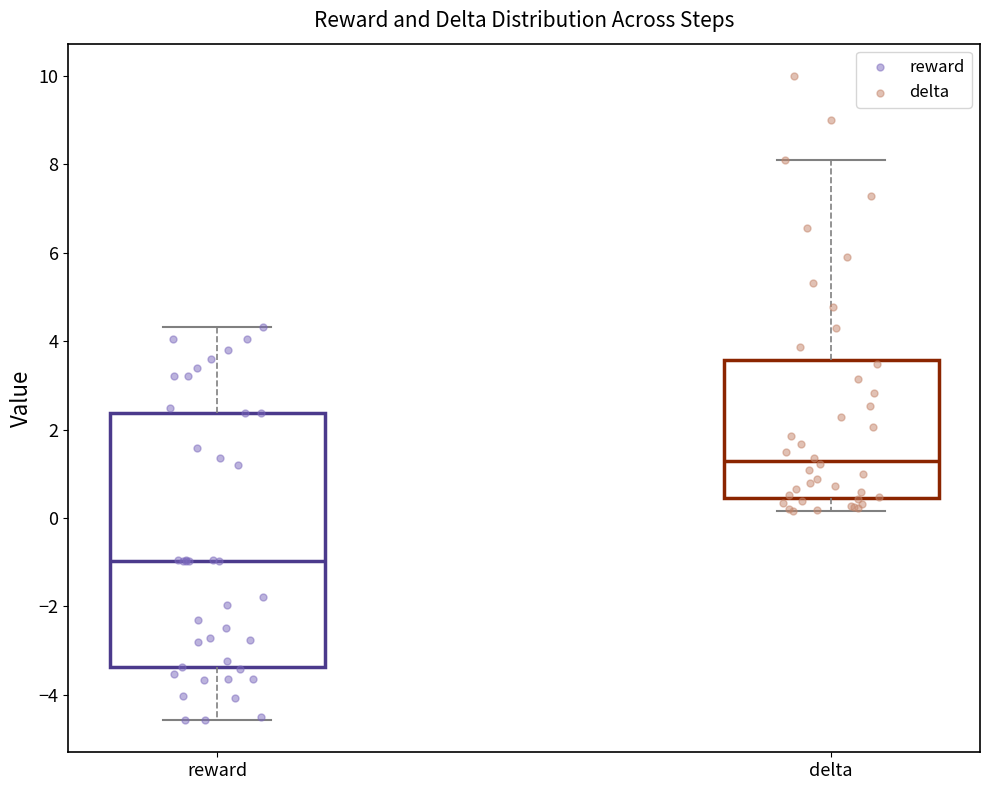

Which box's median line is the highest?

delta